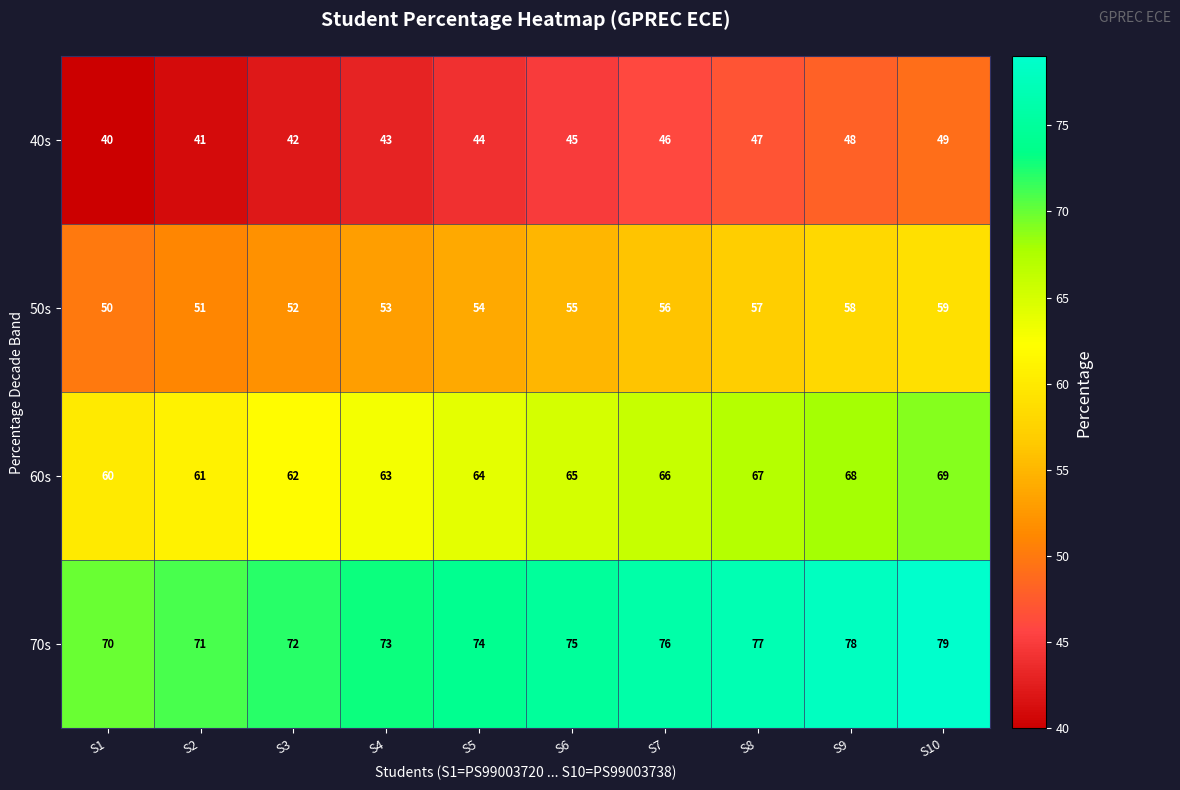

Count the 60s values in the range 62 to 67.

6